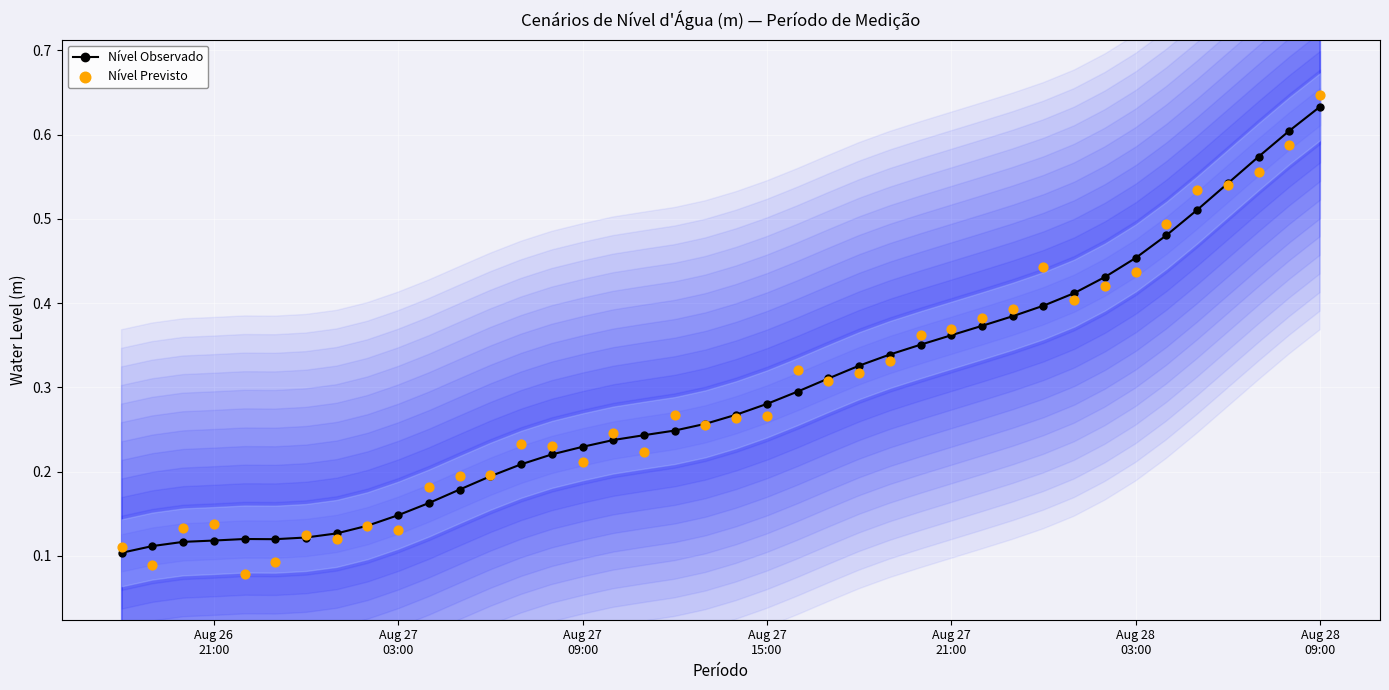

Which series has the largest total across all categories?

Nível Previsto